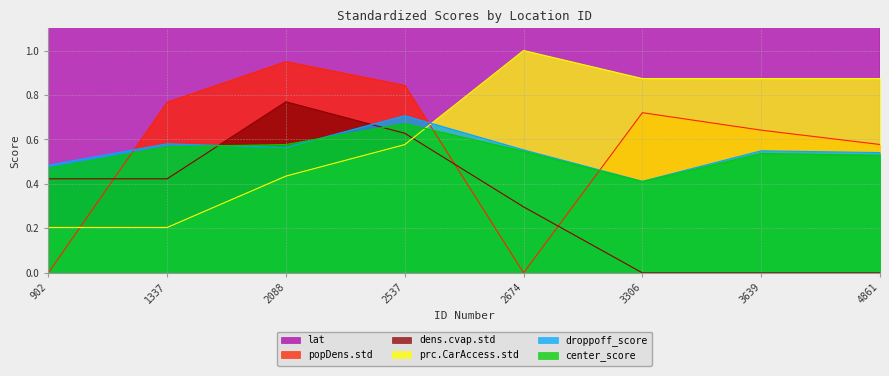

True or false: dens.cvap.std and lat intersect in this chart.

False